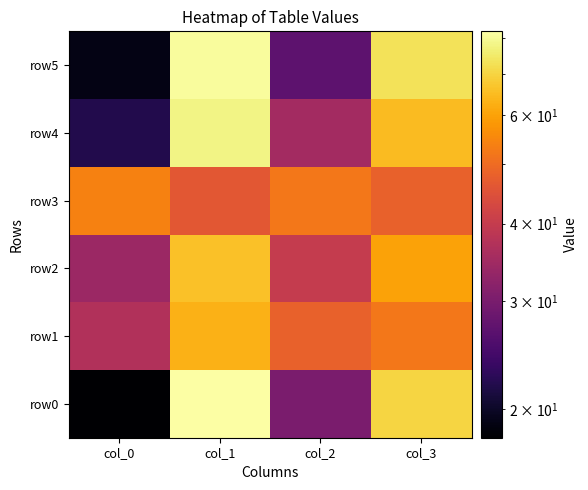

What is the maximum value shown in the chart?

82